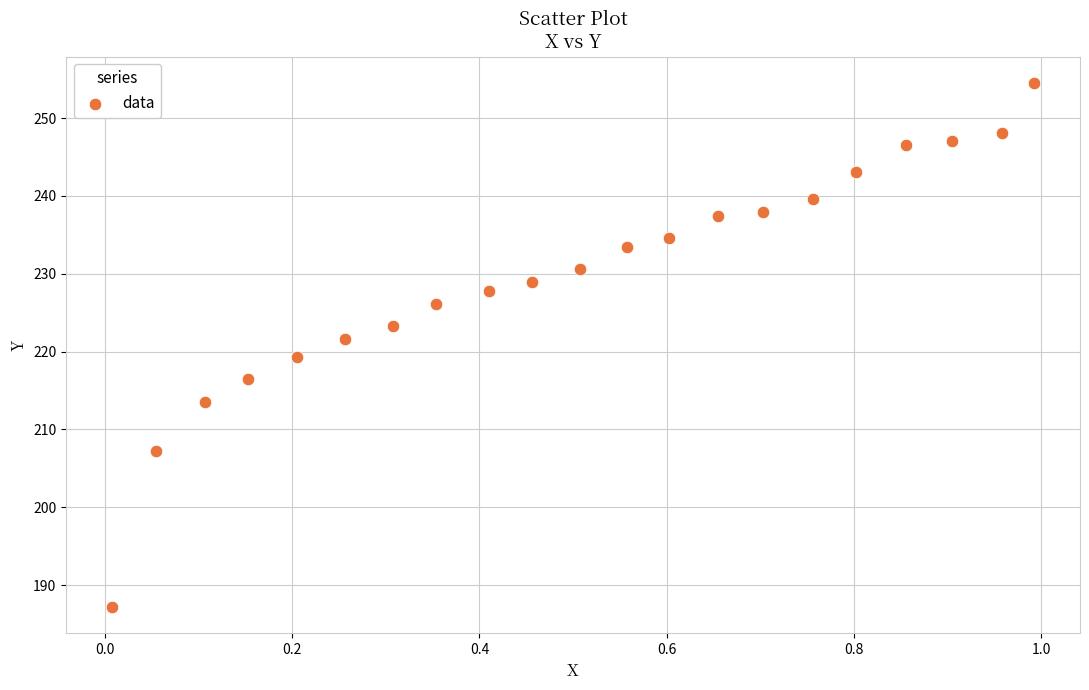

Count the number of points in this scatter plot.

21